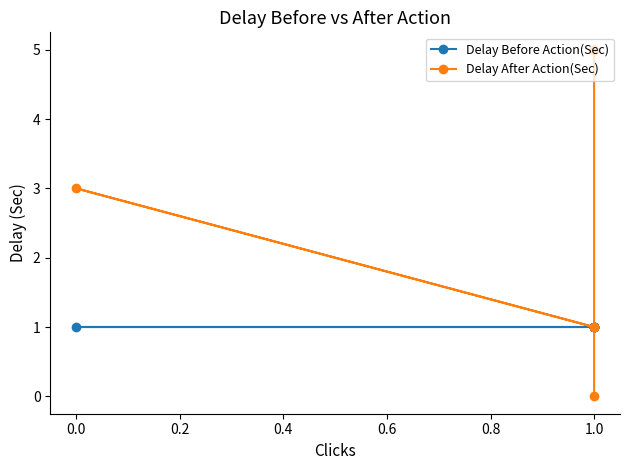

List the series in order of their overall mean, lowest first.

Delay Before Action(Sec), Delay After Action(Sec)